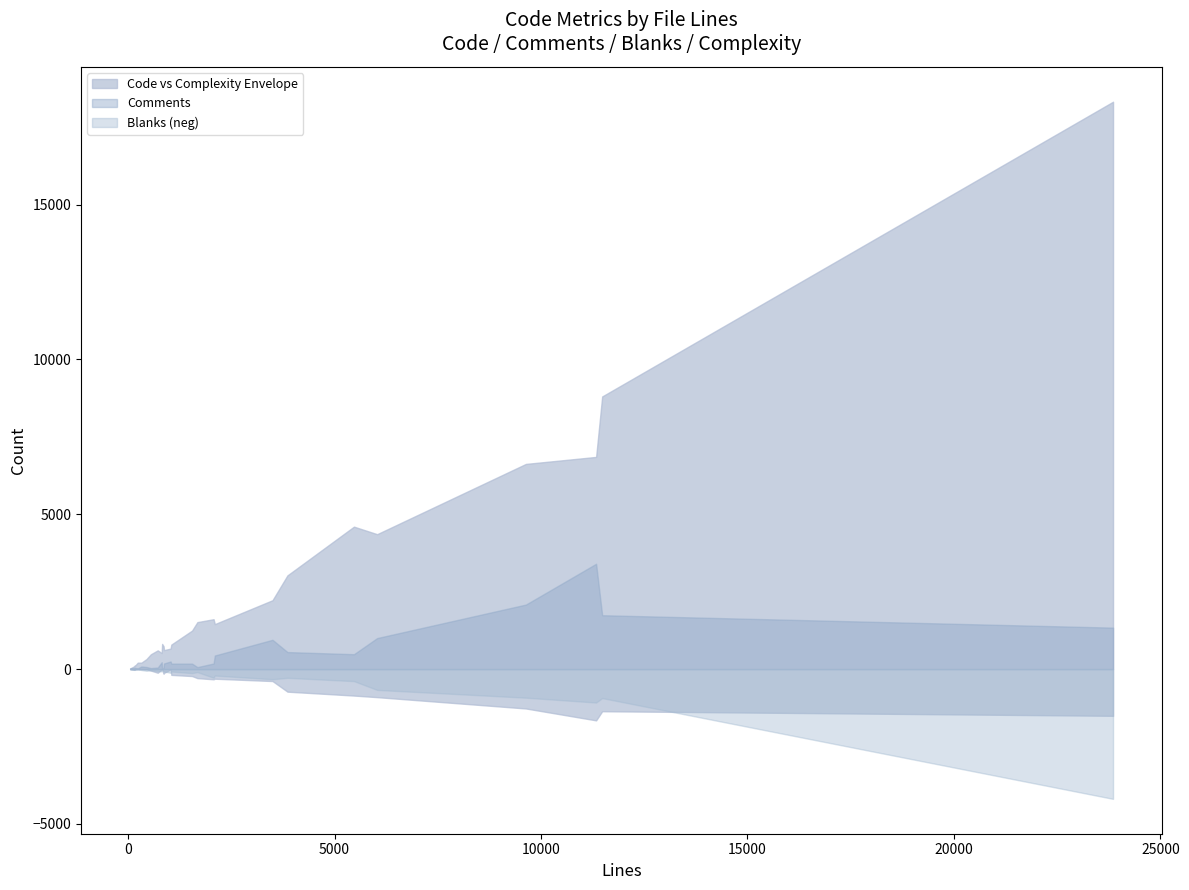

What is the highest value of the Code series?

18324